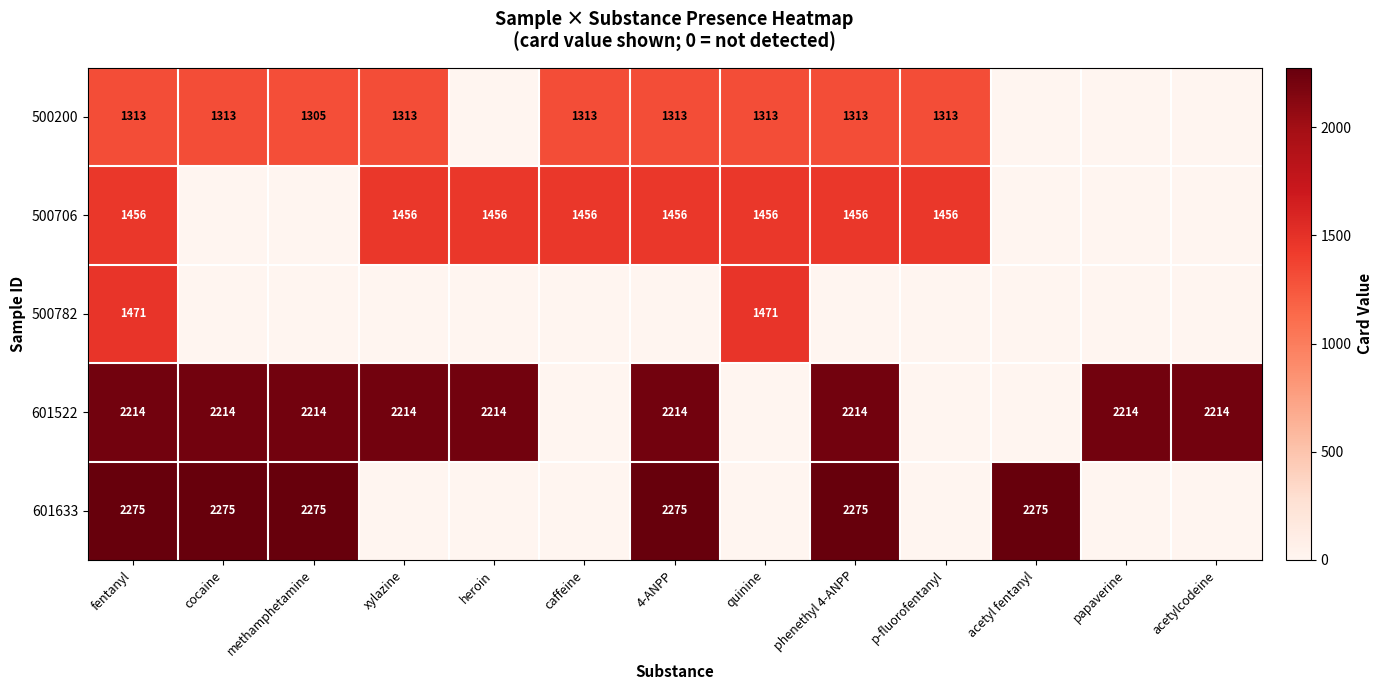

What is the spread (max minus min) of values at p-fluorofentanyl?

1456